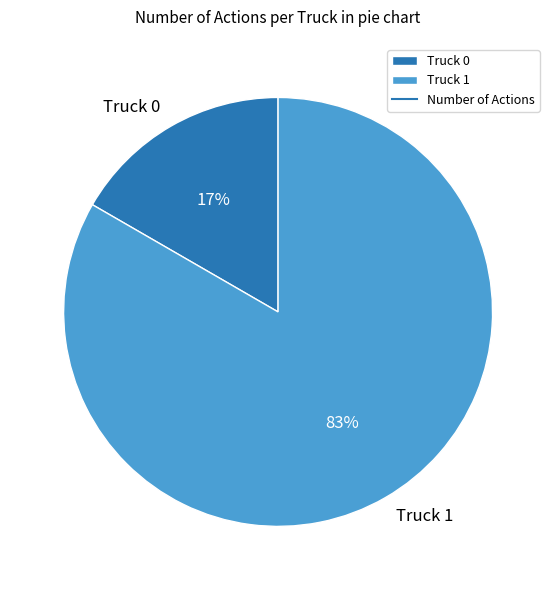

What is the ratio of the value at Truck 0 to the value at Truck 1?

0.2